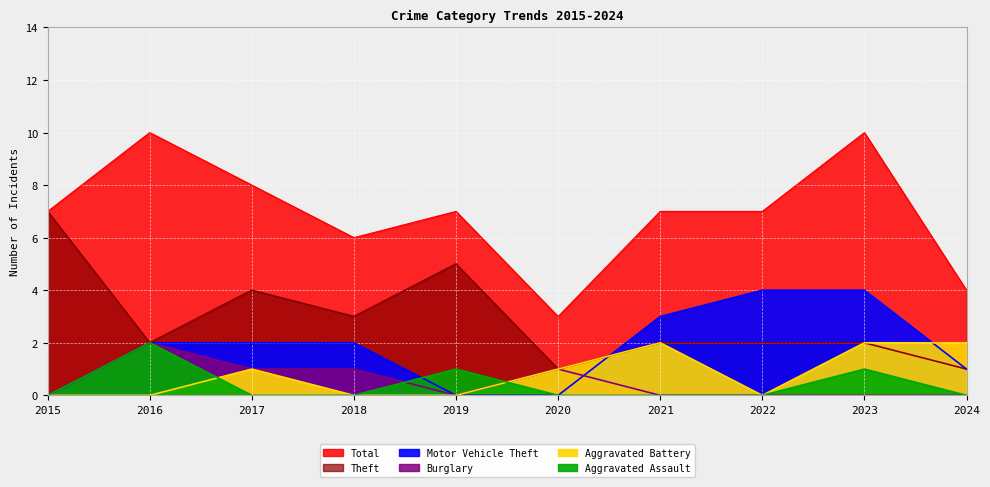

True or false: Motor Vehicle Theft has more than 1 interior local peaks.

False